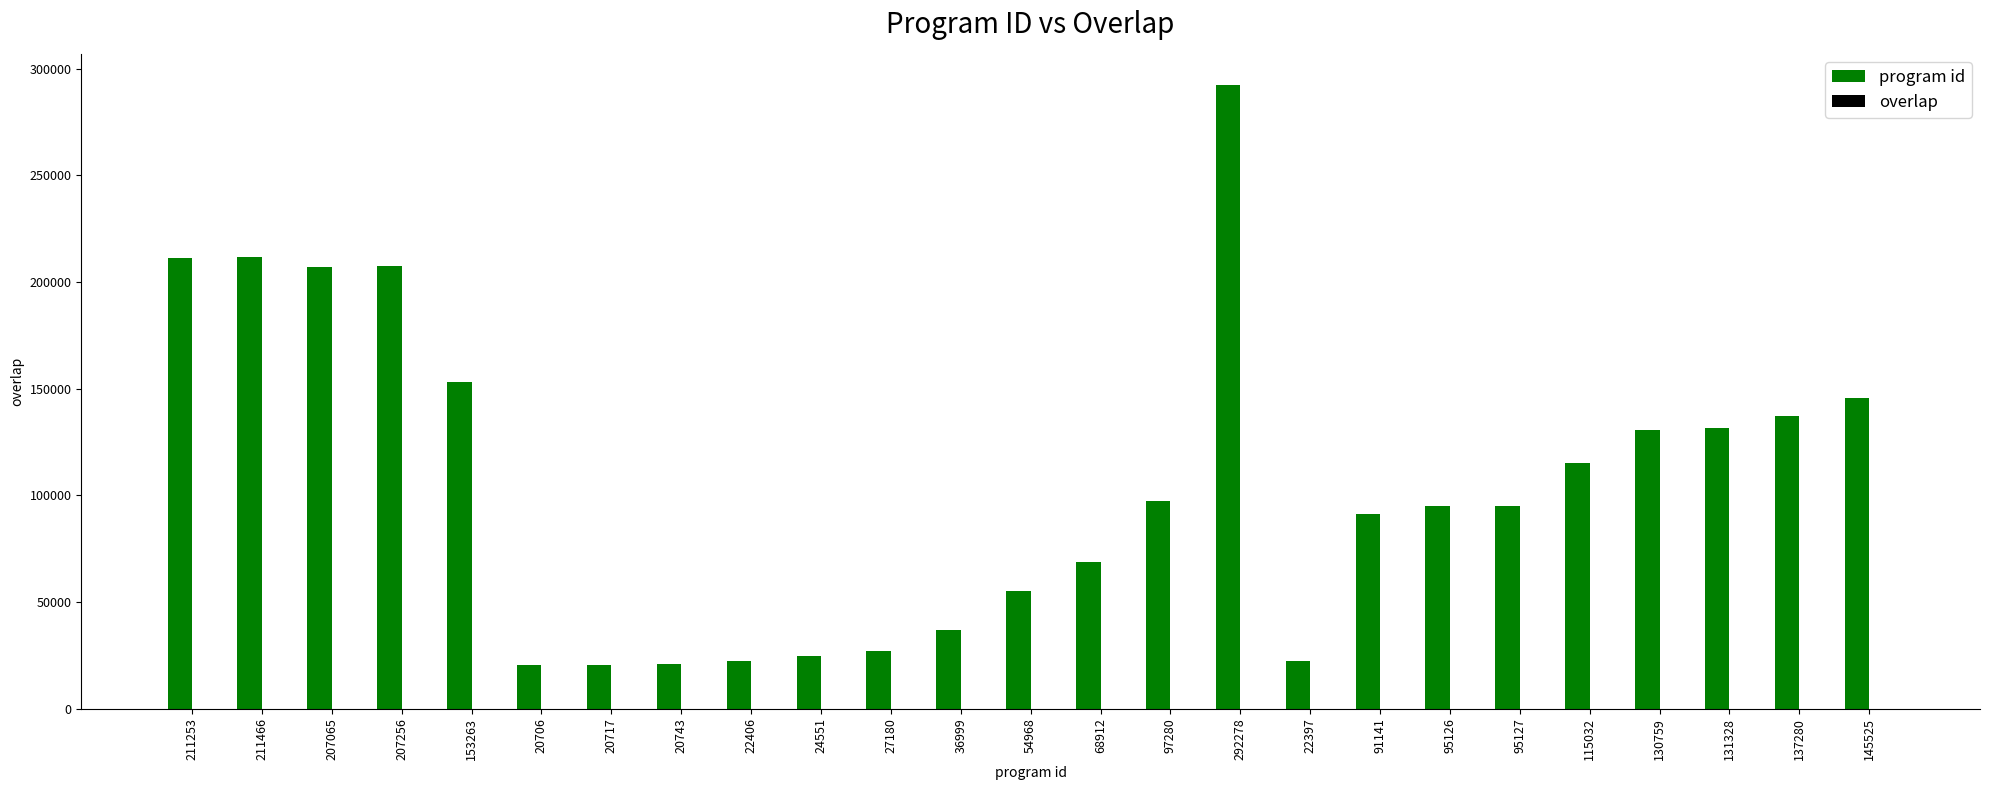

True or false: program id has a value of 24551 at 24551.

True